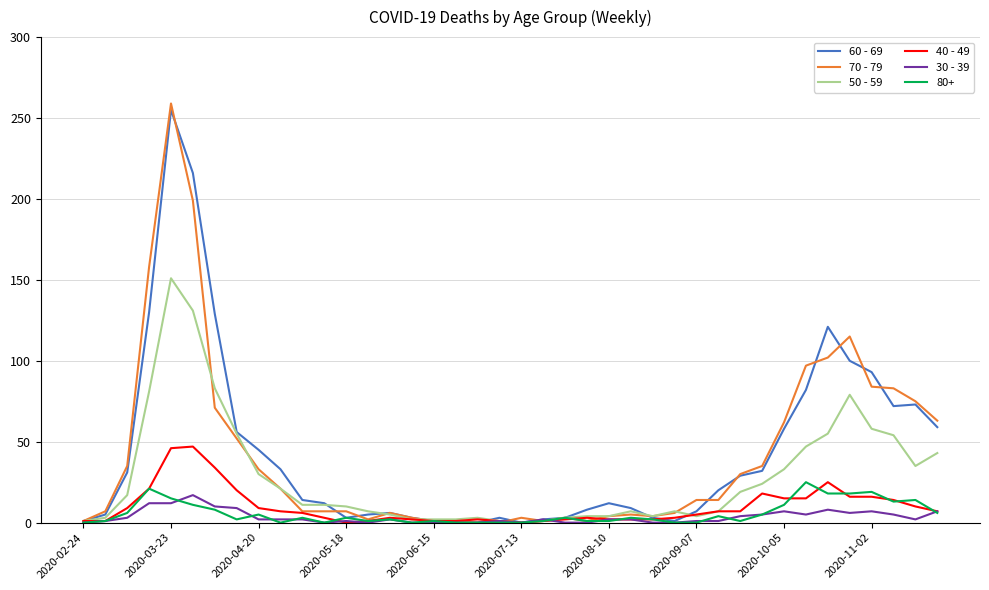

Which series has the largest range (max minus min)?

70 - 79